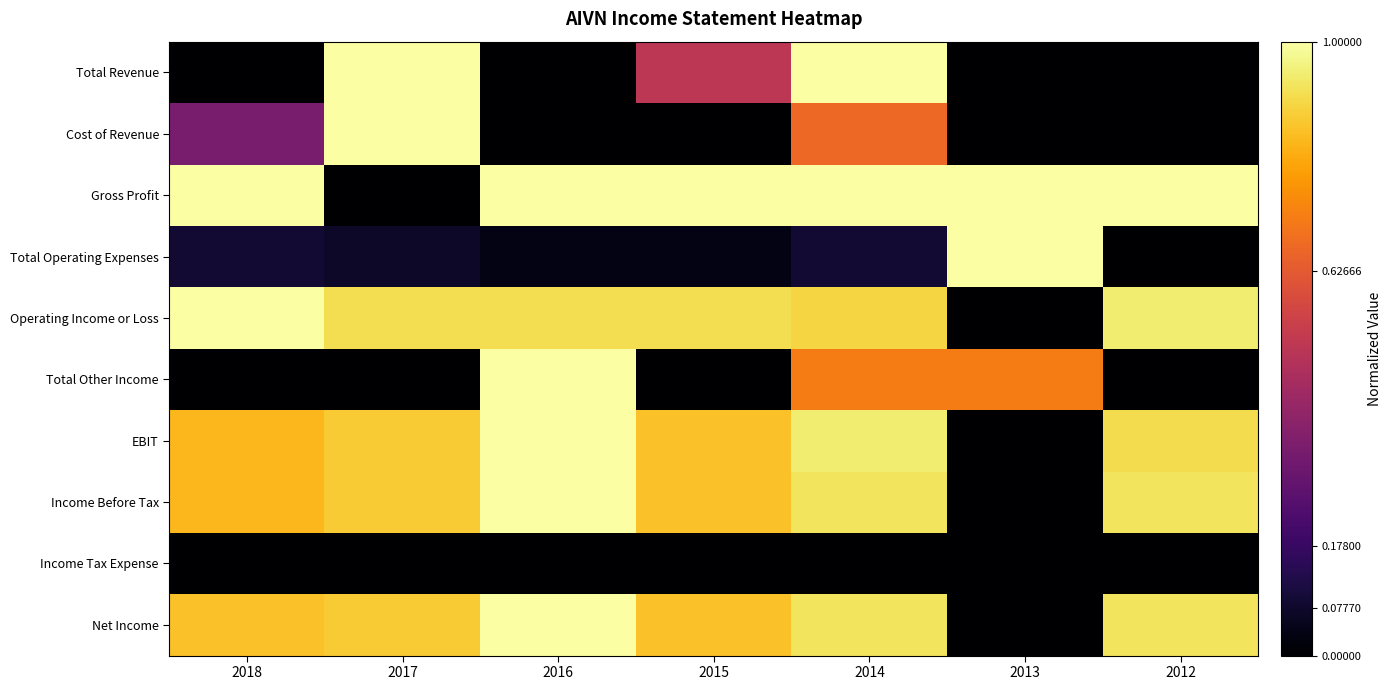

What is the spread (max minus min) of values at 2016?

1.0